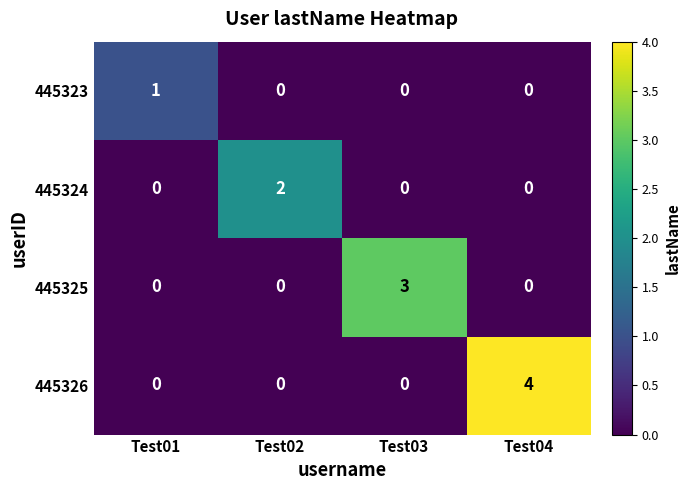

The value of 445323 at Test03 is 0. True or false?

True